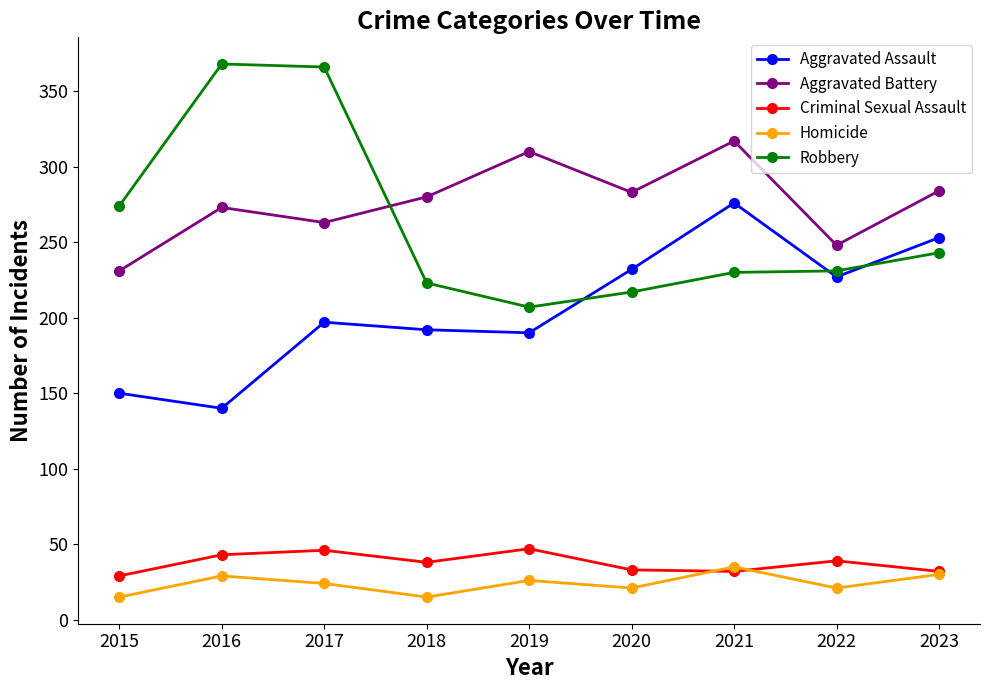

How many interior local valleys does the Criminal Sexual Assault series have?

2